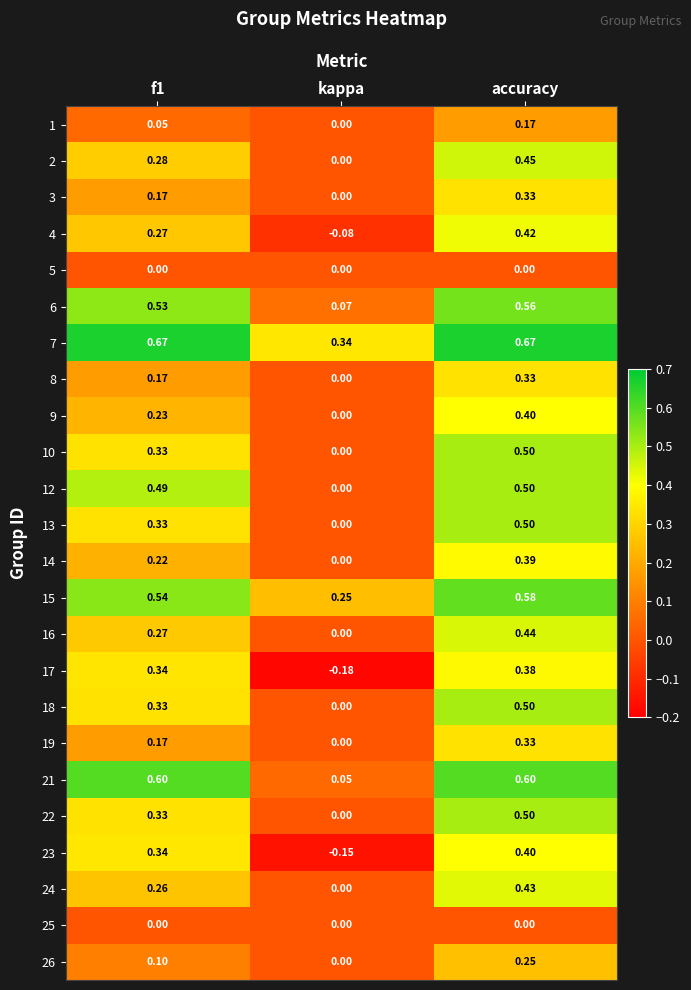

At which category is the sum across all series the highest?

accuracy